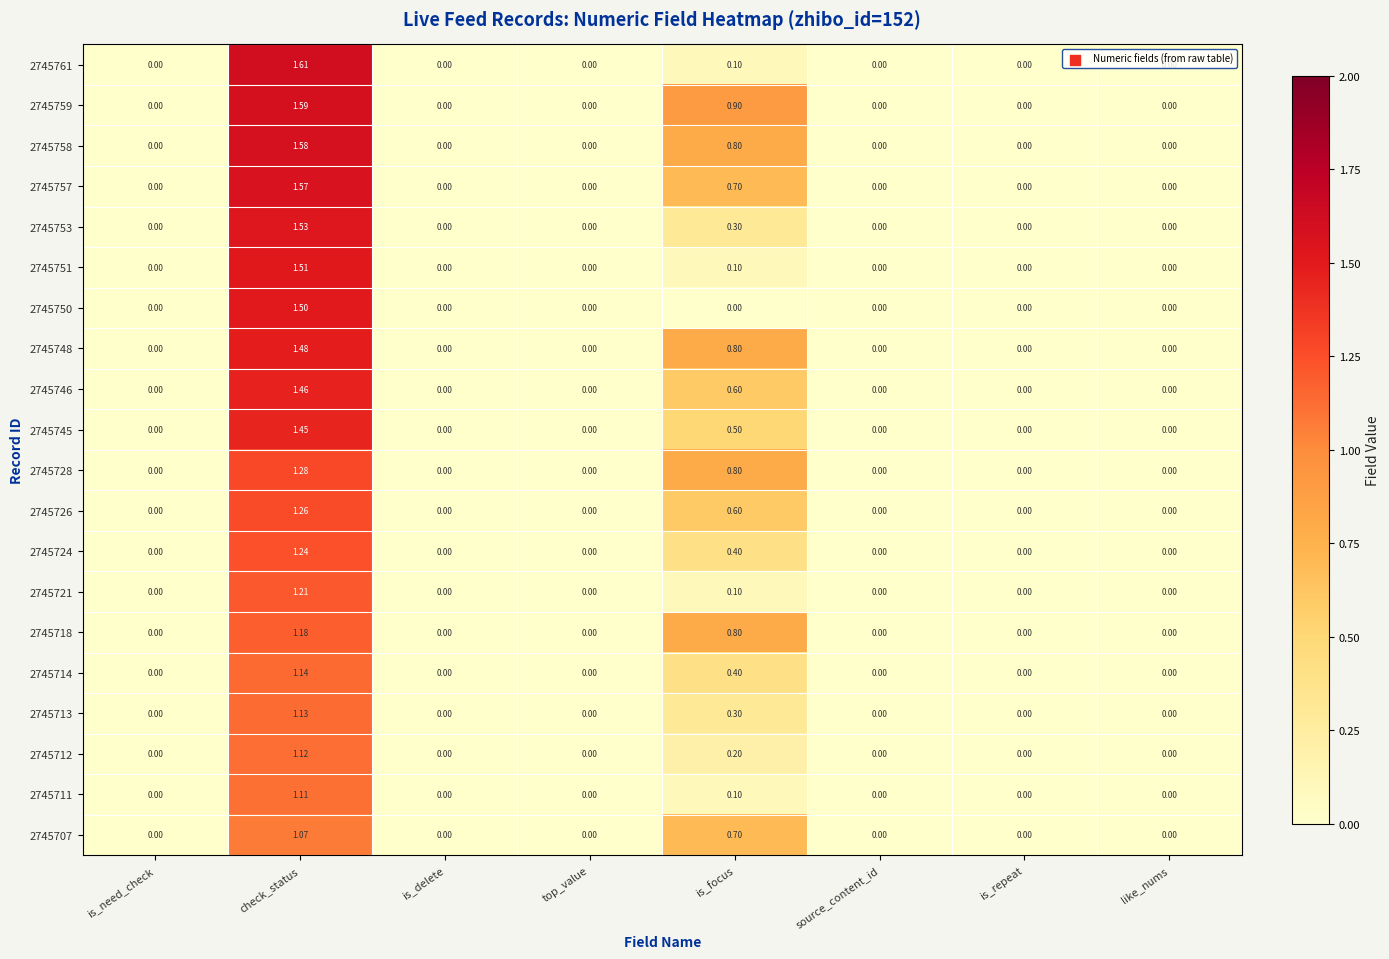

How many series are shown in this chart?

20